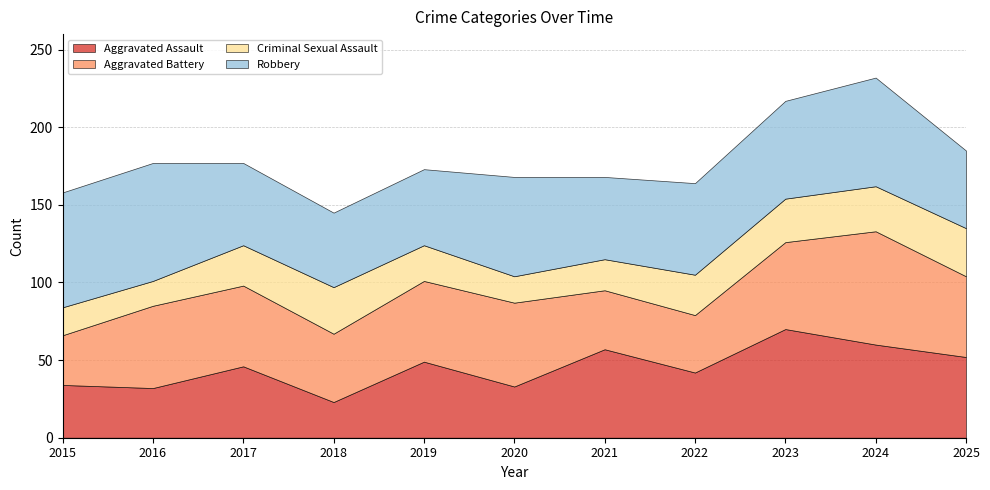

Reading left to right, extract all data points from this chart.

Aggravated Assault: 34	32	46	23	49	33	57	42	70	60	52
Aggravated Battery: 32	53	52	44	52	54	38	37	56	73	52
Criminal Sexual Assault: 18	16	26	30	23	17	20	26	28	29	31
Robbery: 74	76	53	48	49	64	53	59	63	70	50